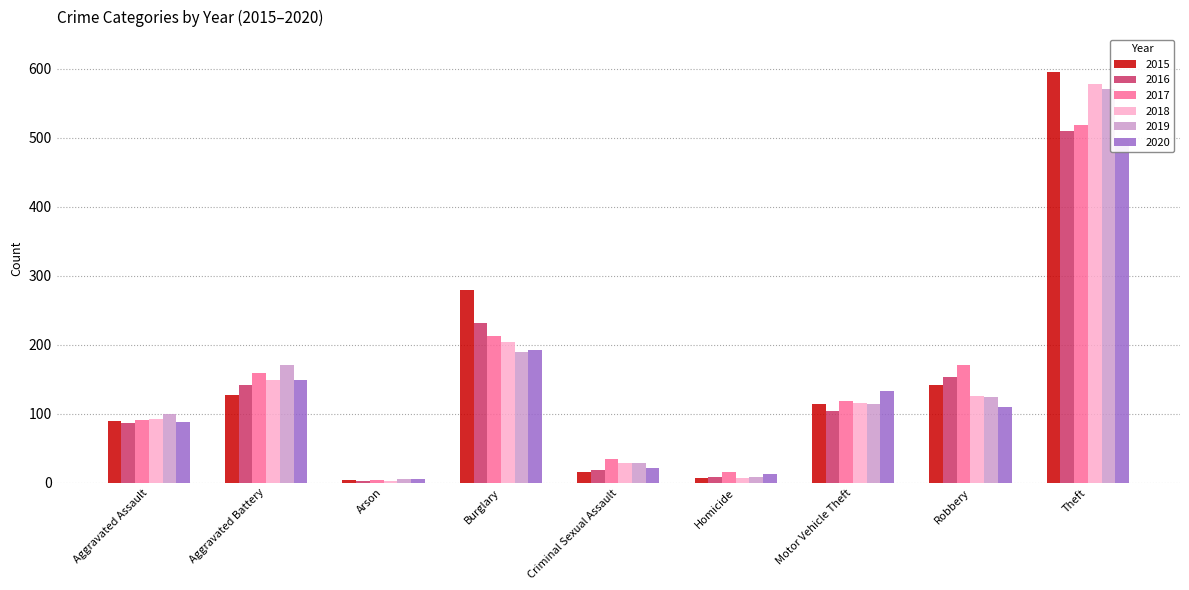

What is the lowest value of the 2020 series?

5